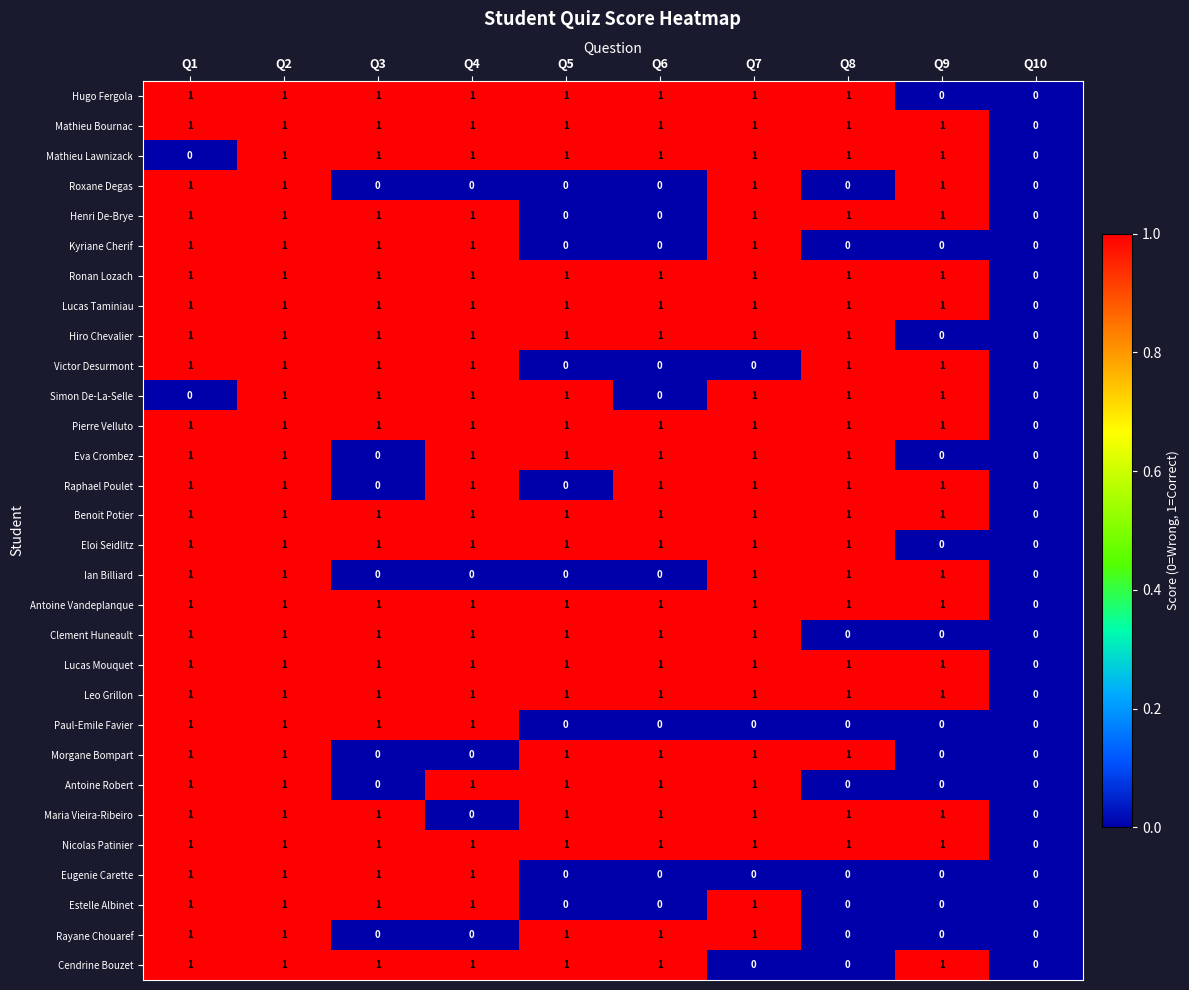

What is the total value across all series at Q9?

18